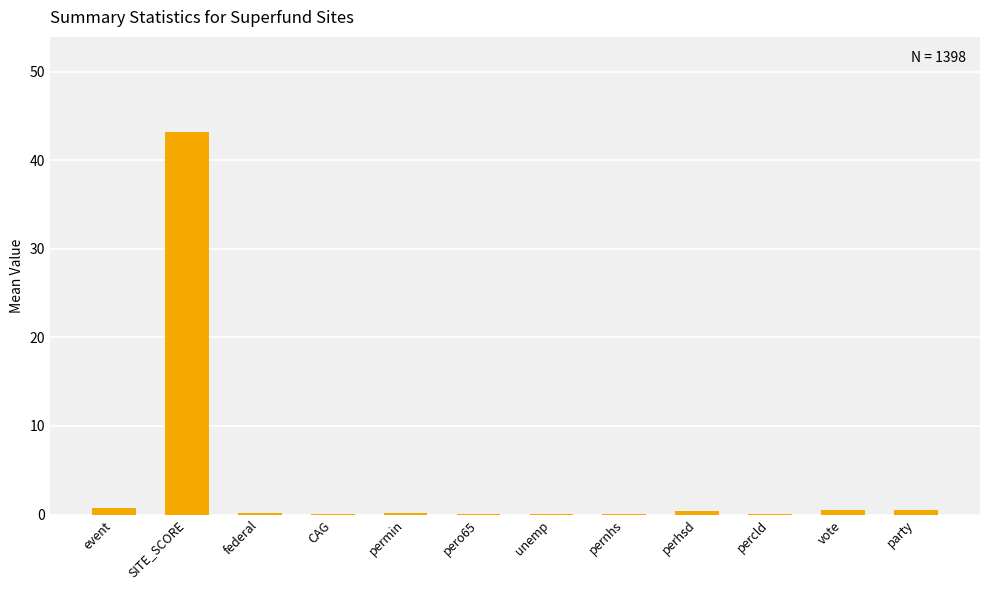

What is the maximum value shown in the chart?

43.1